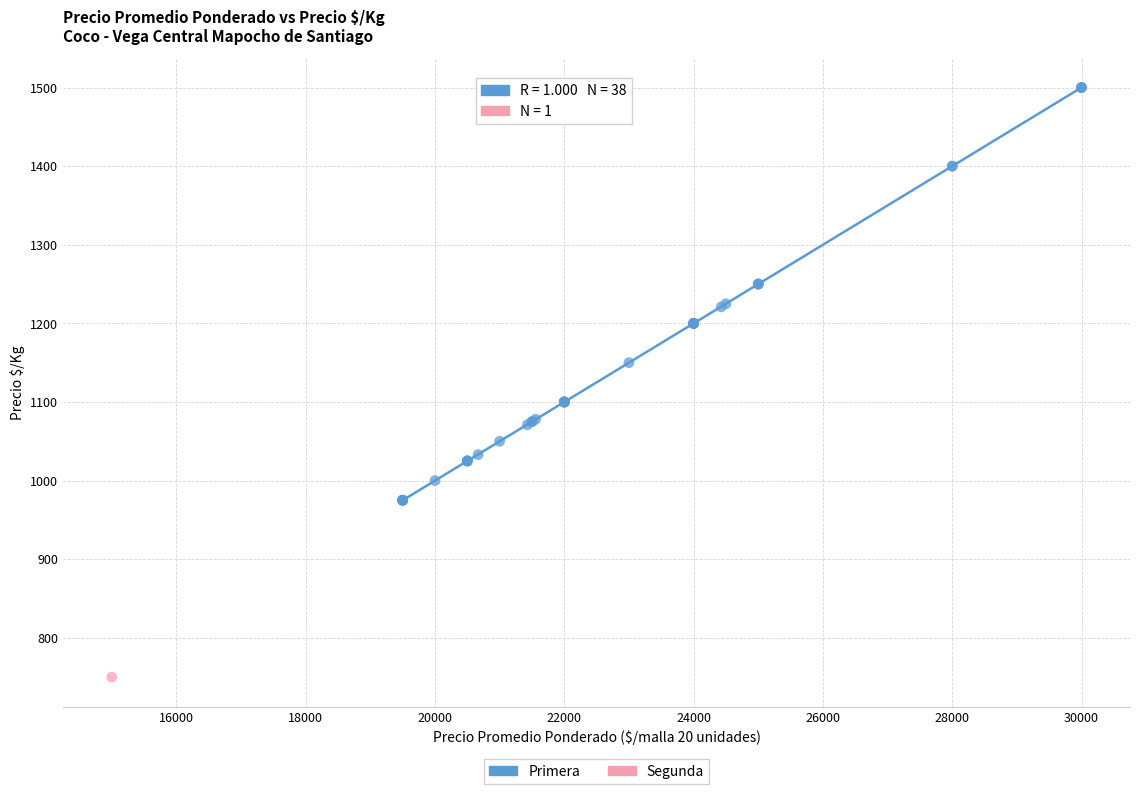

What are all the series names shown in the legend?

Primera, Segunda